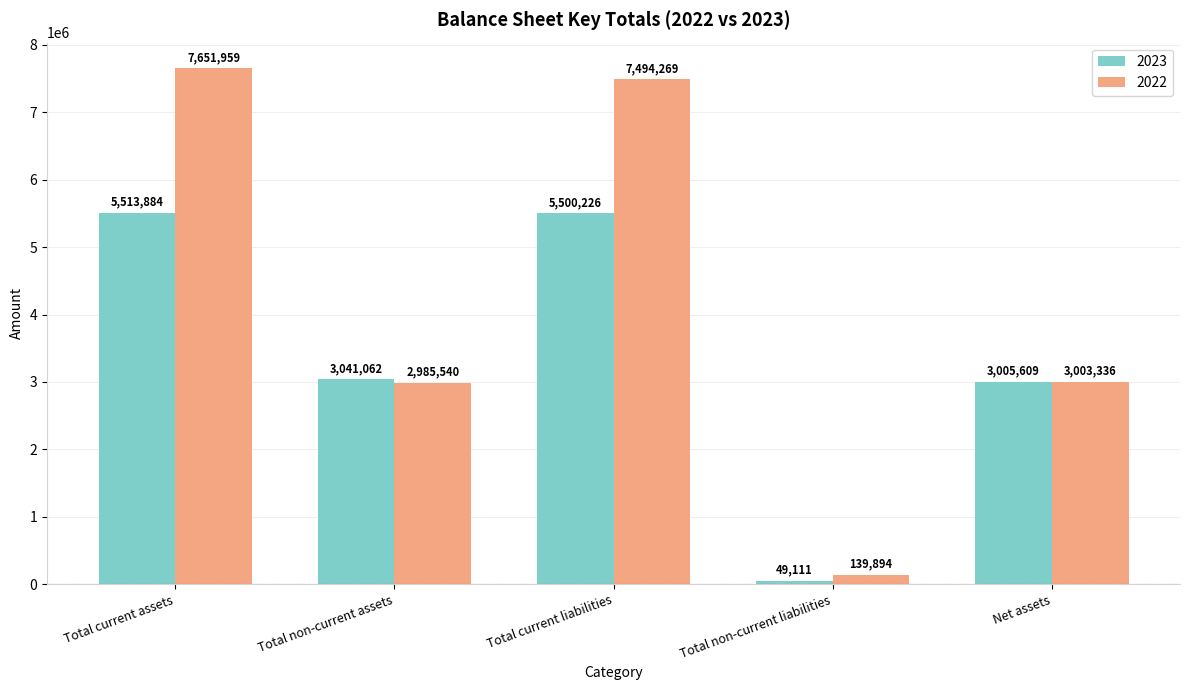

What is the value of the 2023 bar at the 3rd from the left?

5500226